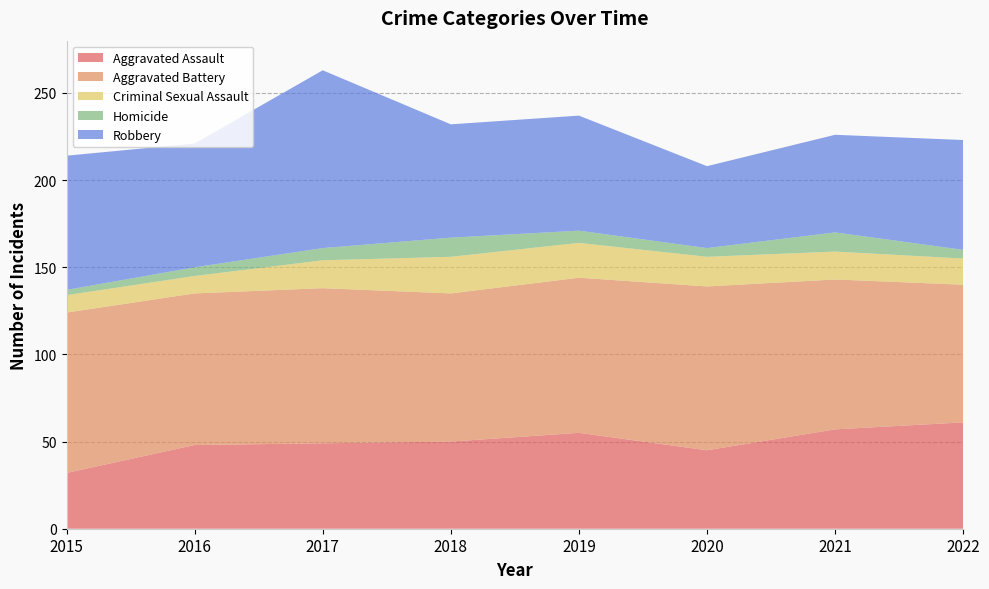

Reading right to left, extract all data points from this chart.

Aggravated Assault: 61	57	45	55	50	49	48	32
Aggravated Battery: 79	86	94	89	85	89	87	92
Criminal Sexual Assault: 15	16	17	20	21	16	10	10
Homicide: 5	11	5	7	11	7	5	3
Robbery: 63	56	47	66	65	102	71	77